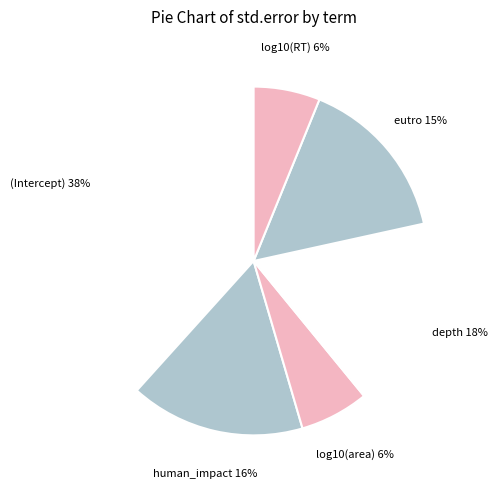

Is there a majority slice in this chart?

No